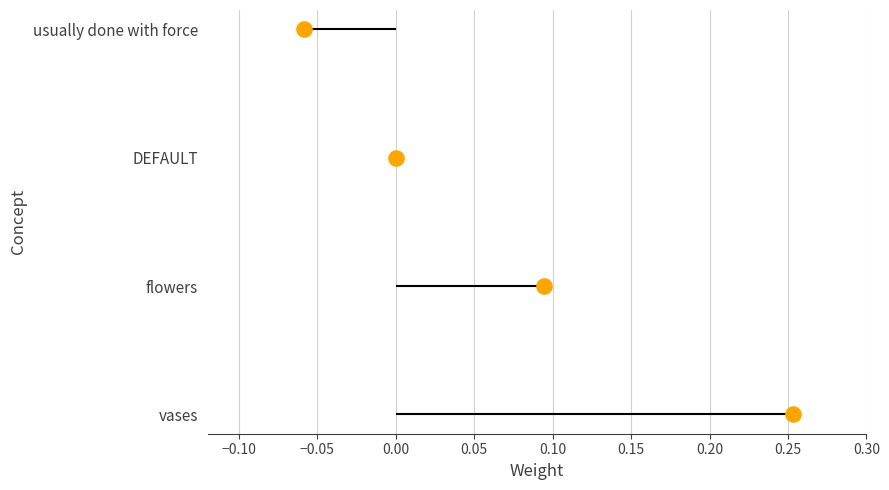

Which has a higher value, −0.10 or −0.05?

−0.05